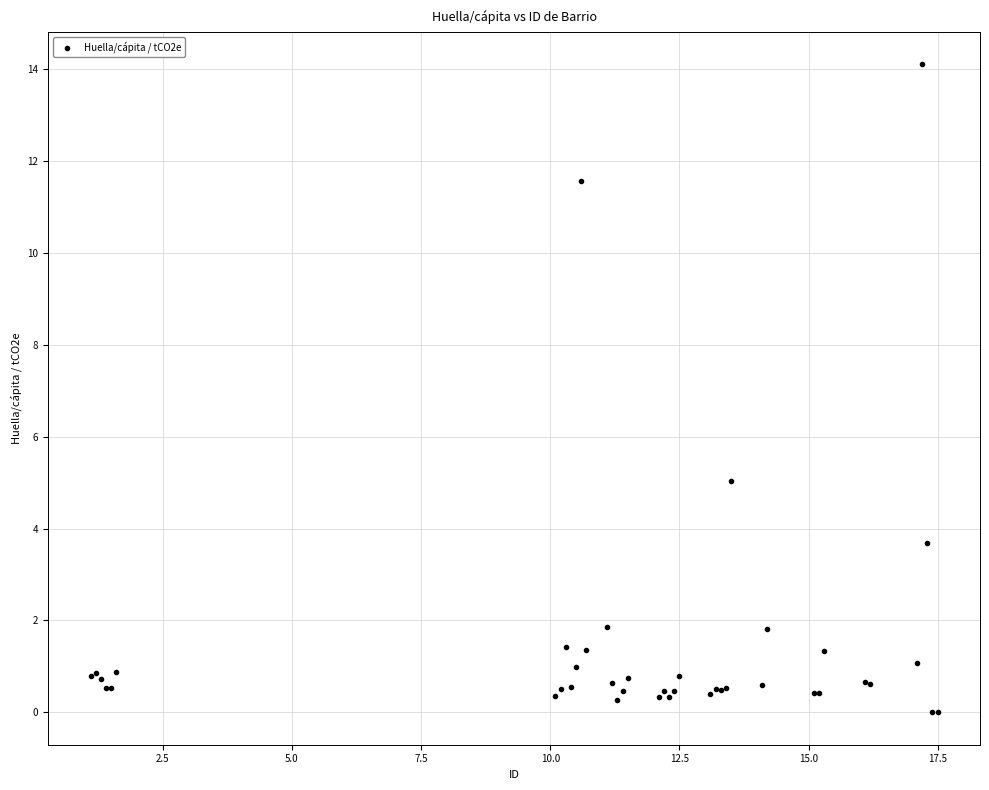

What Y value in the scatter plot is closest to 7?

5.0